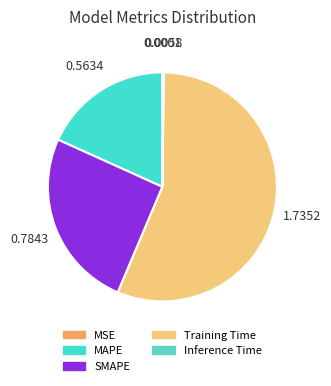

What is the majority slice?

Training Time